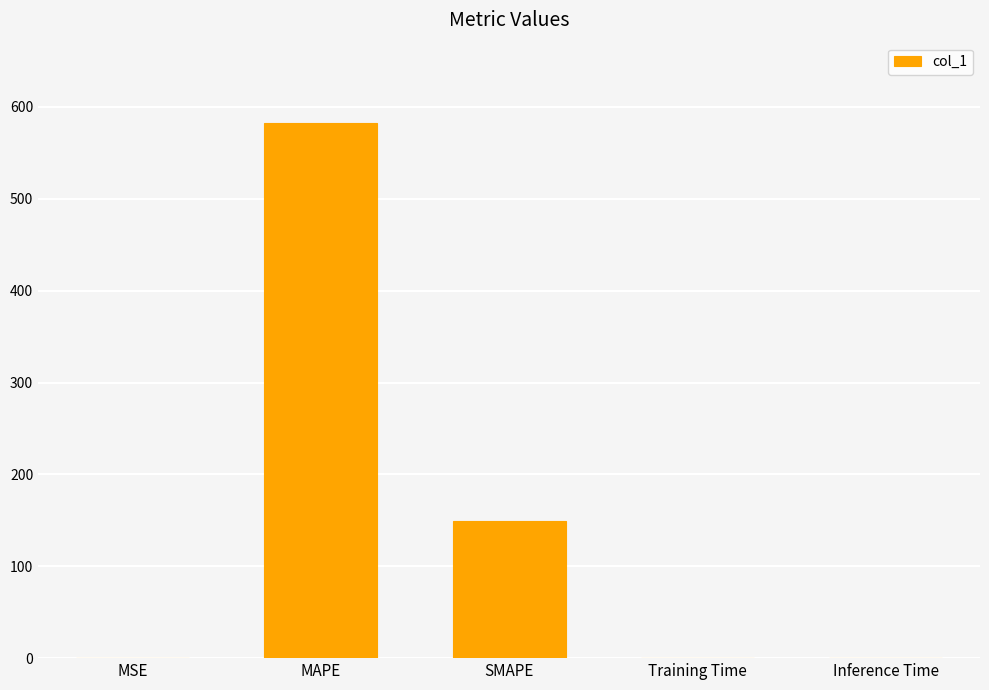

The value at Training Time is 0.0. True or false?

True